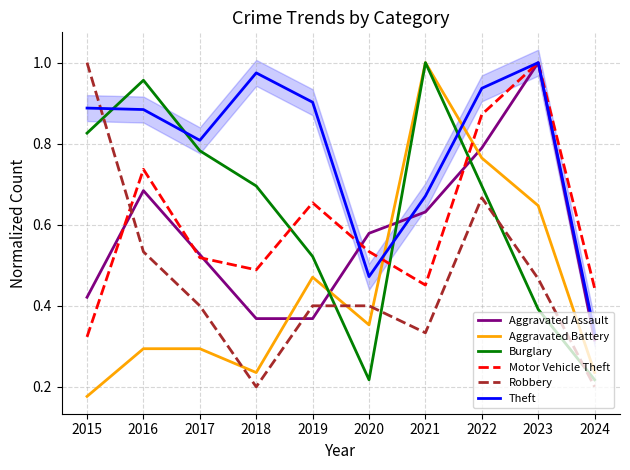

True or false: Burglary has more than 2 points higher than both neighbors.

False